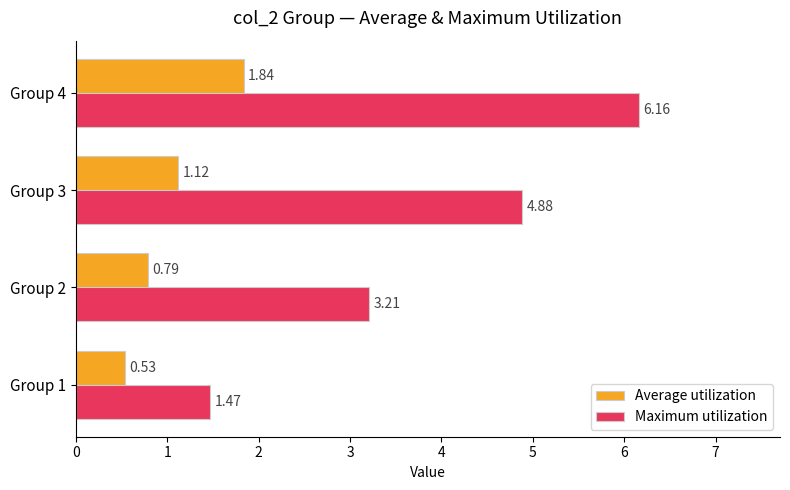

At which category is the sum across all series the highest?

Group 4